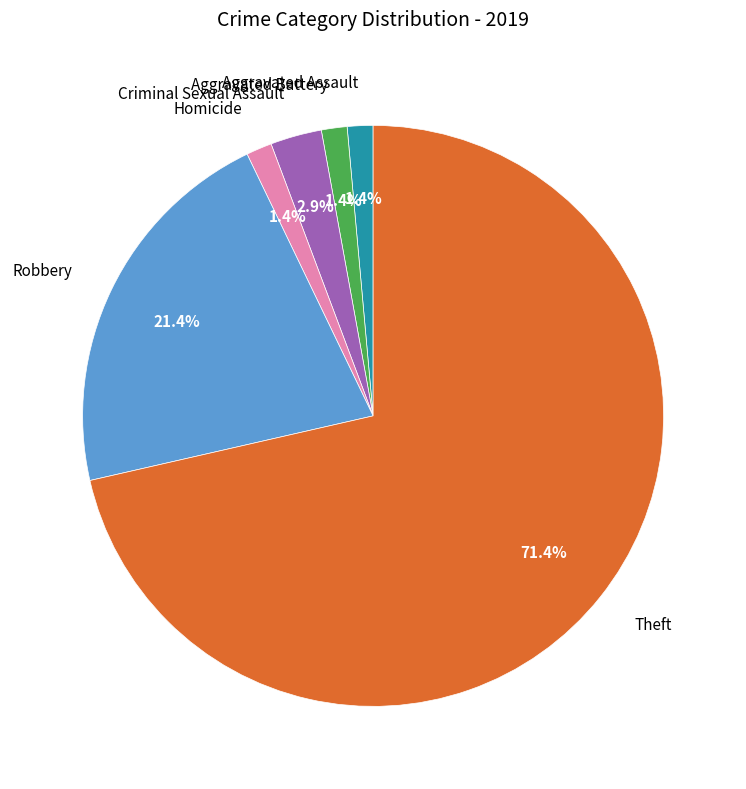

Which category has the biggest portion of the pie?

Theft